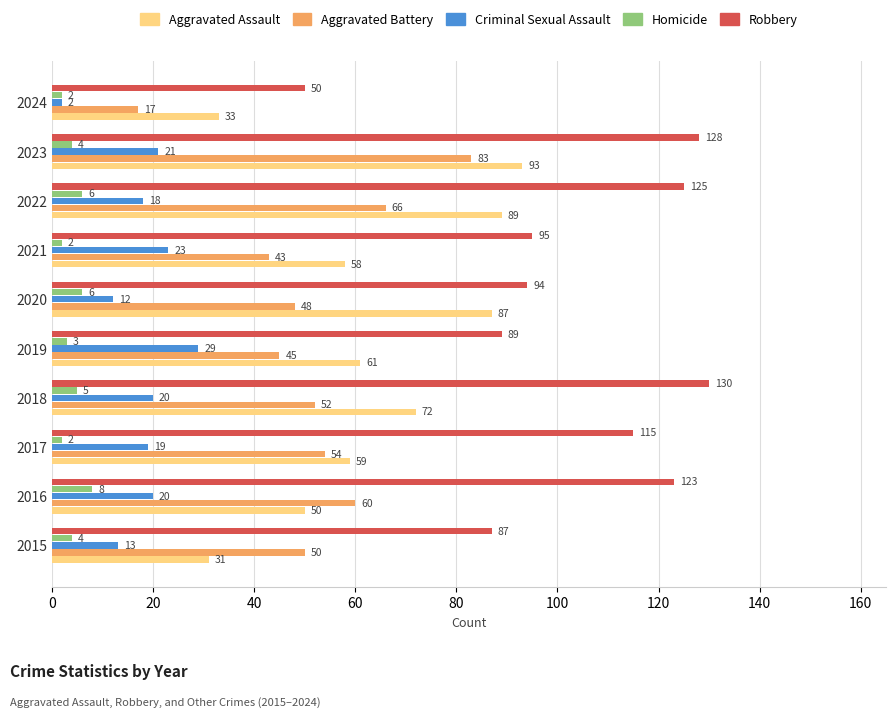

True or false: Robbery has a value of 44 at 2017.

False